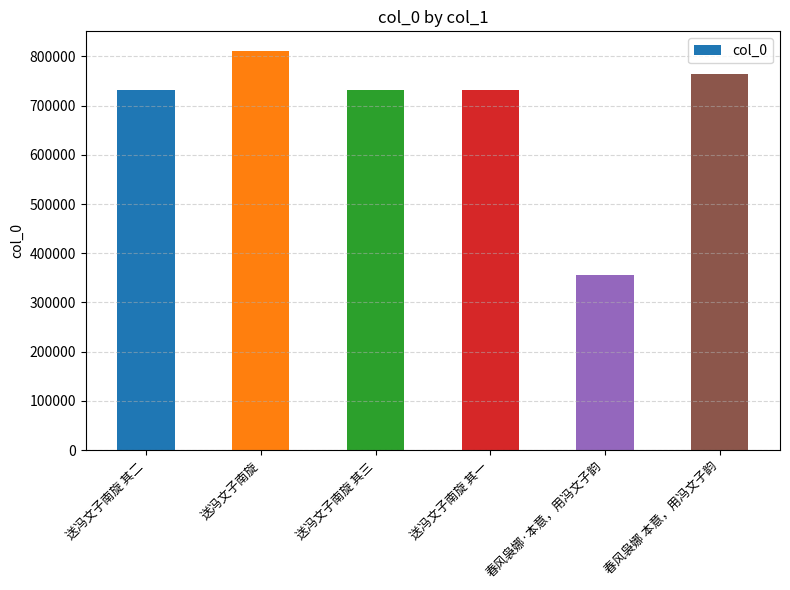

Is it true that the value at 送冯文子南旋 其一 is 731567?

True